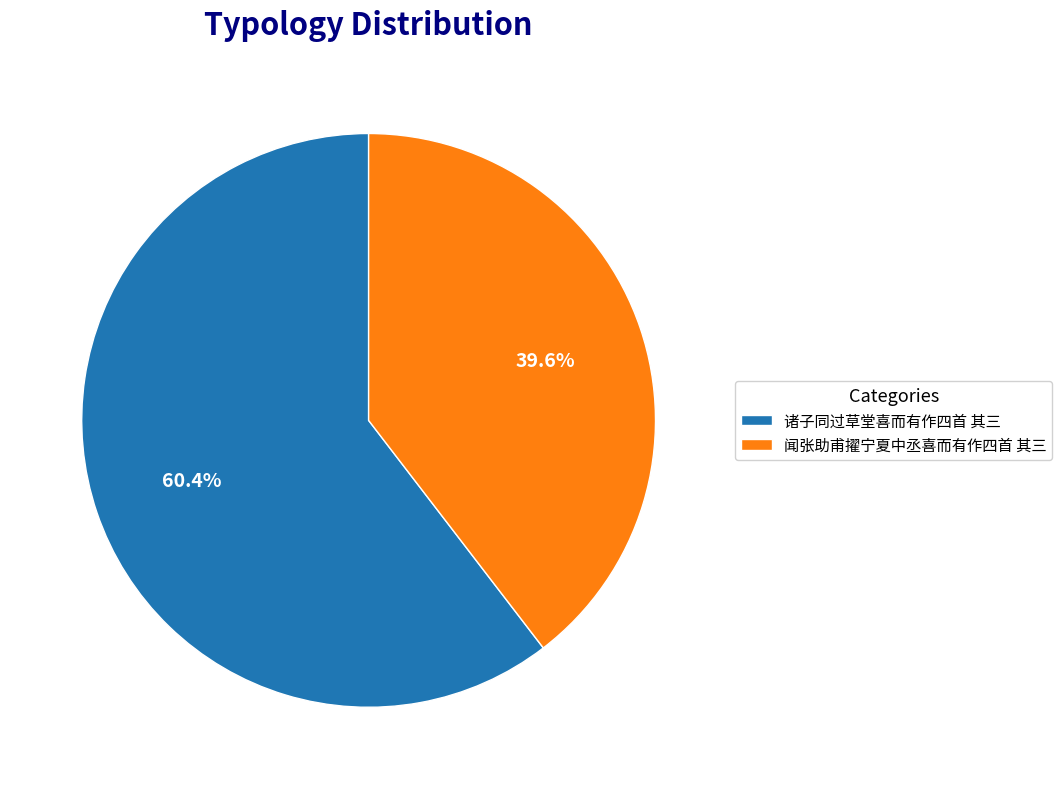

Which slice is the largest?

诸子同过草堂喜而有作四首 其三